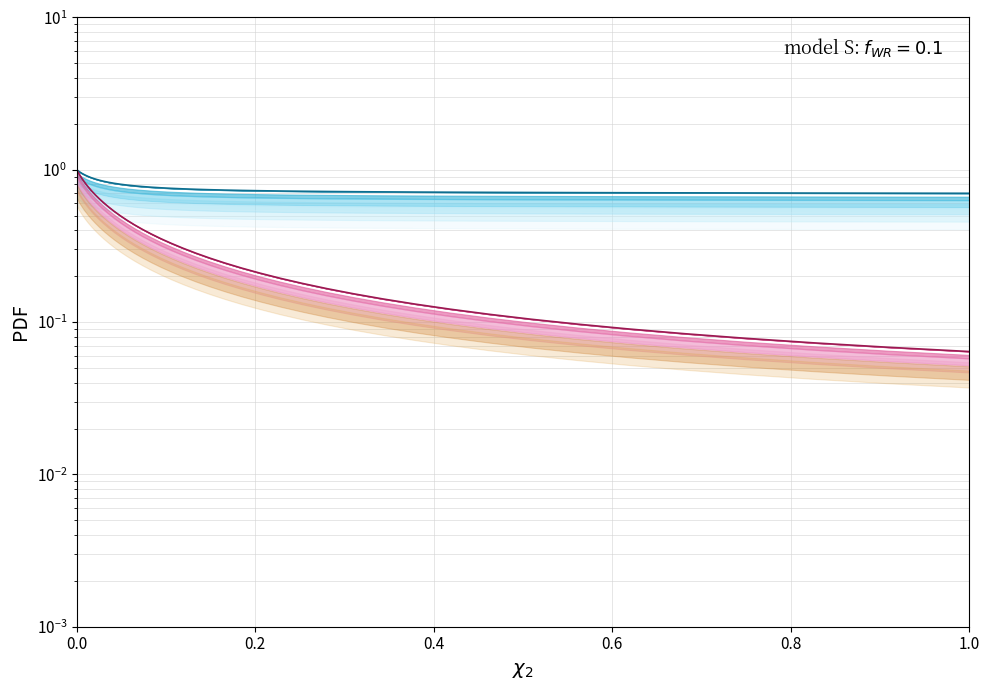

Count the number of data series in this chart.

2